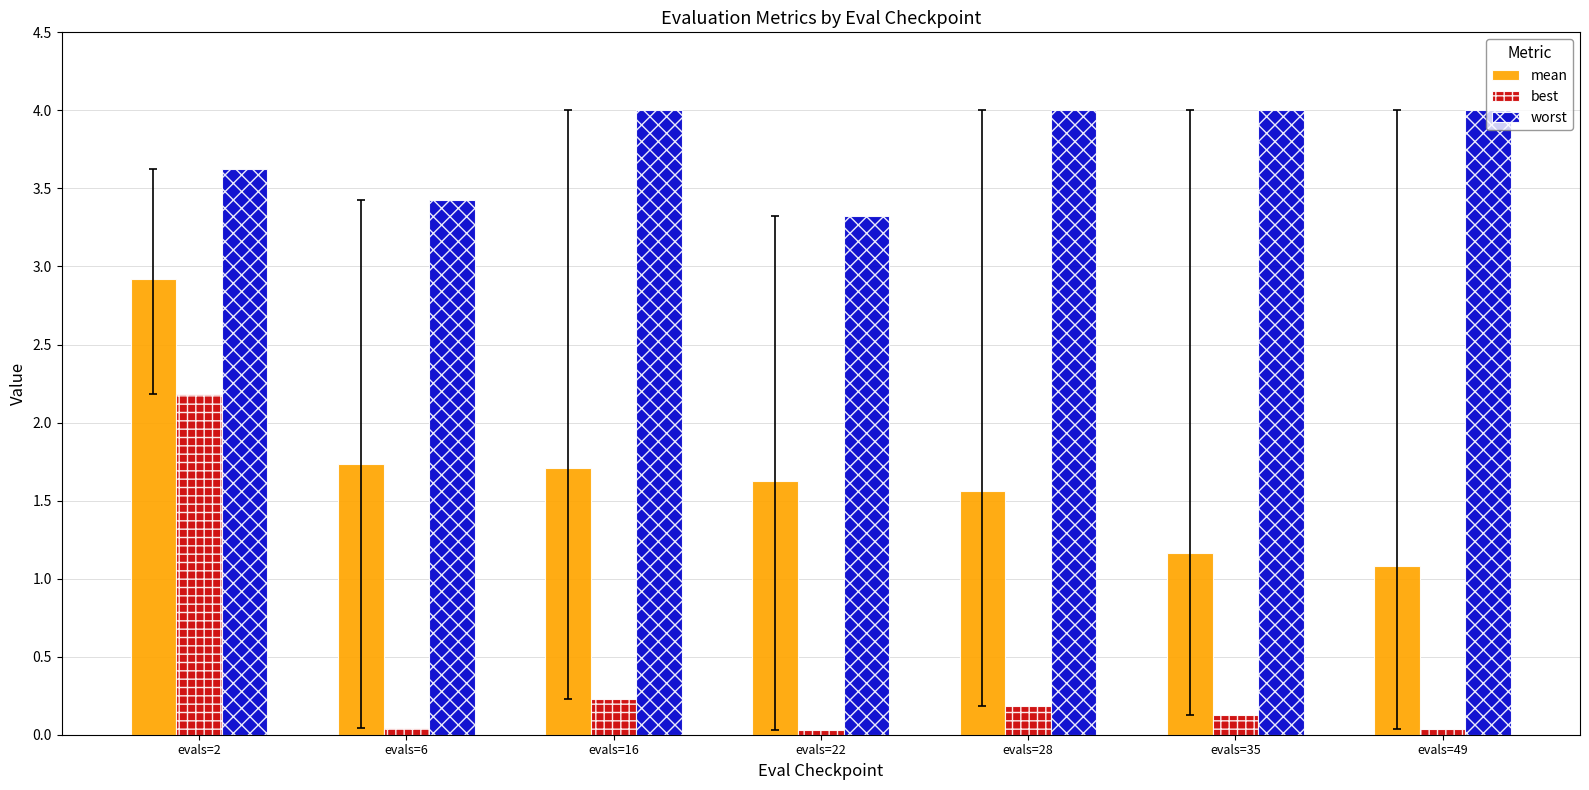

Which series has the widest spread of values?

best